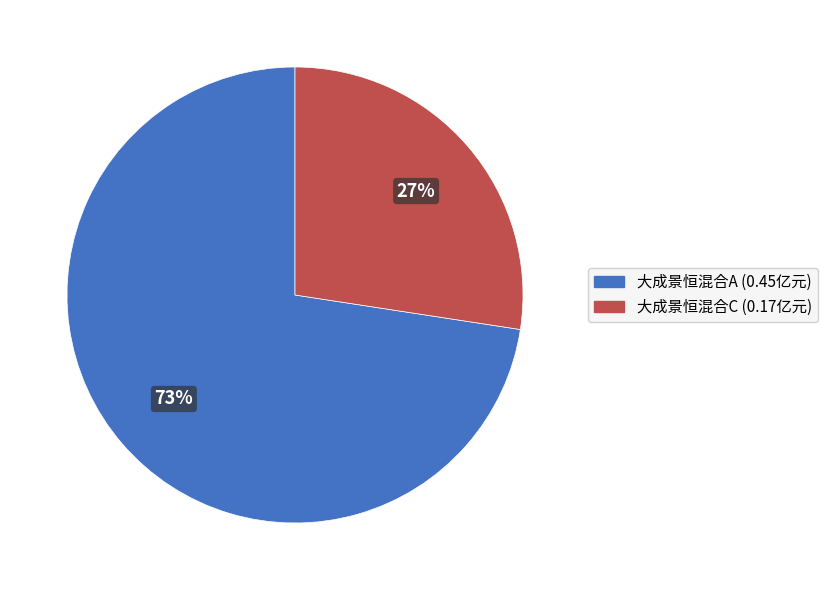

What is the majority slice?

大成景恒混合A